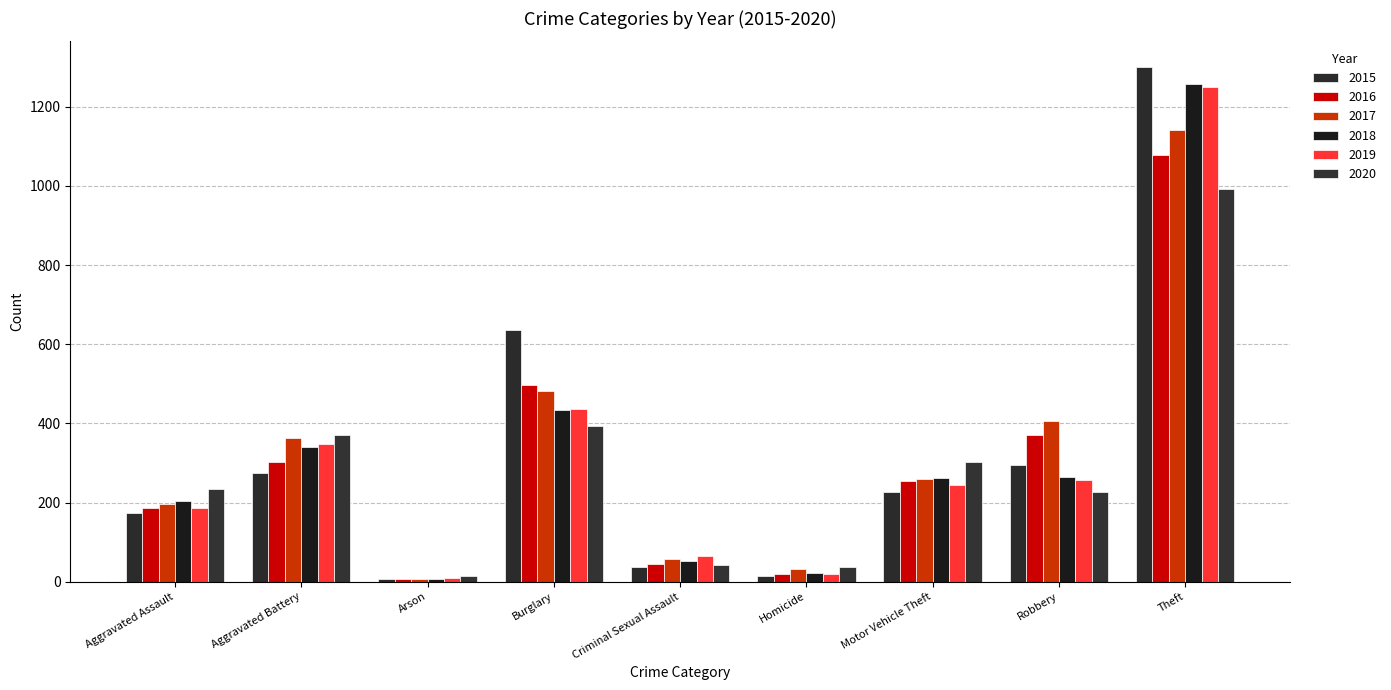

What is the spread (max minus min) of values at Theft?

308